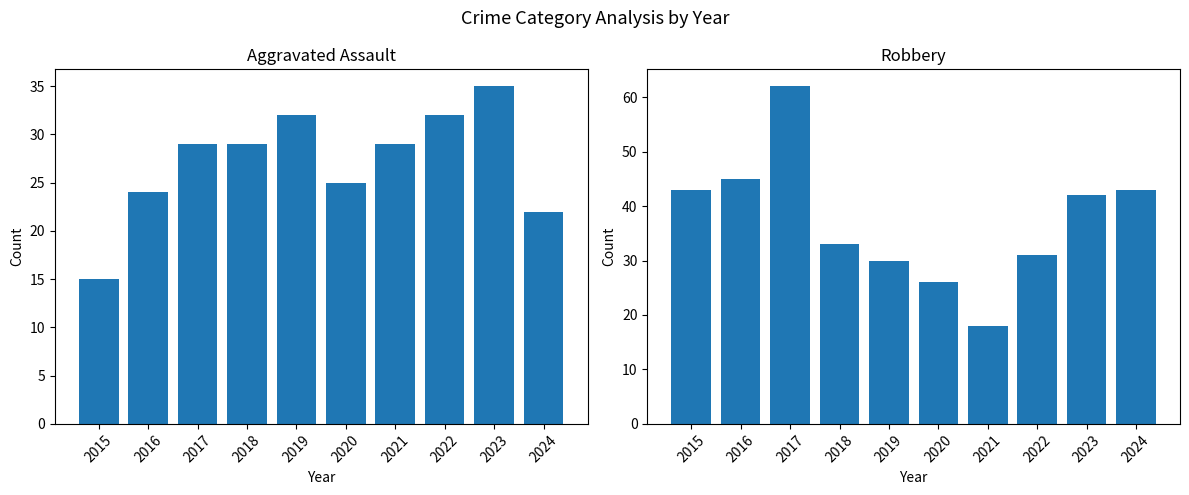

How many bars are there in each group?

2